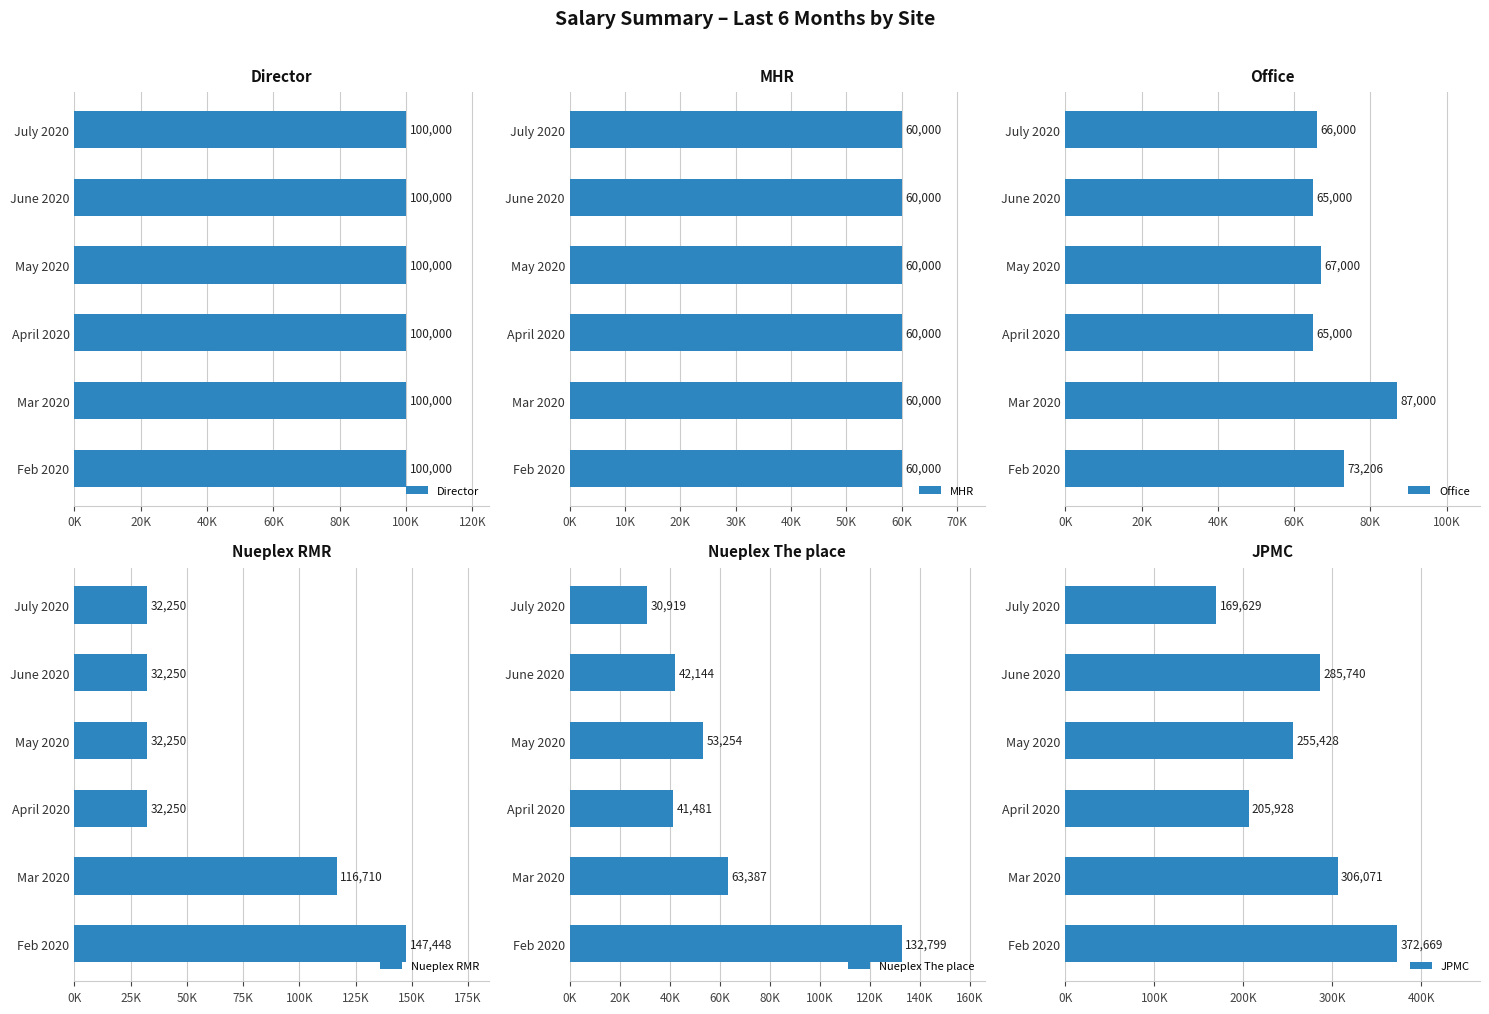

What is the sum of the Office values at July 2020 and May 2020?

133000.0